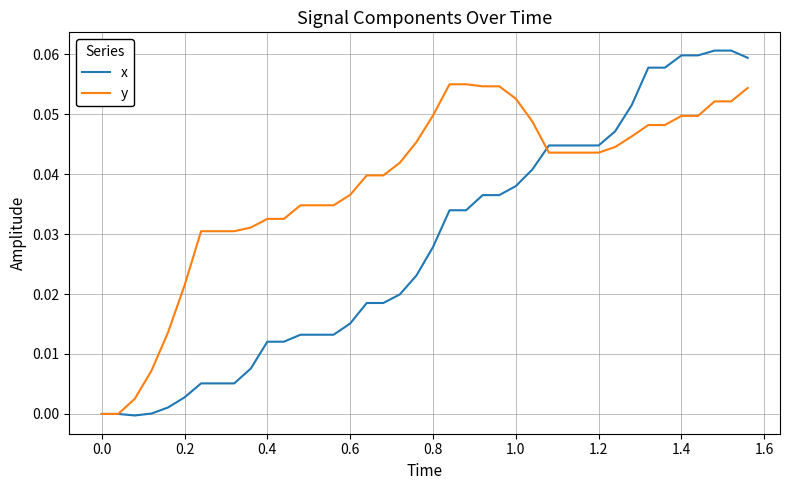

List the series in order of their peak value, highest first.

x, y